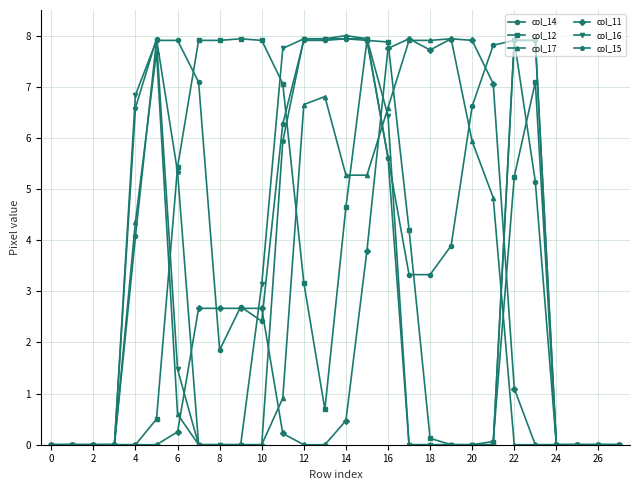

What is the value of the col_15 point at the 5th from the left?

6.6